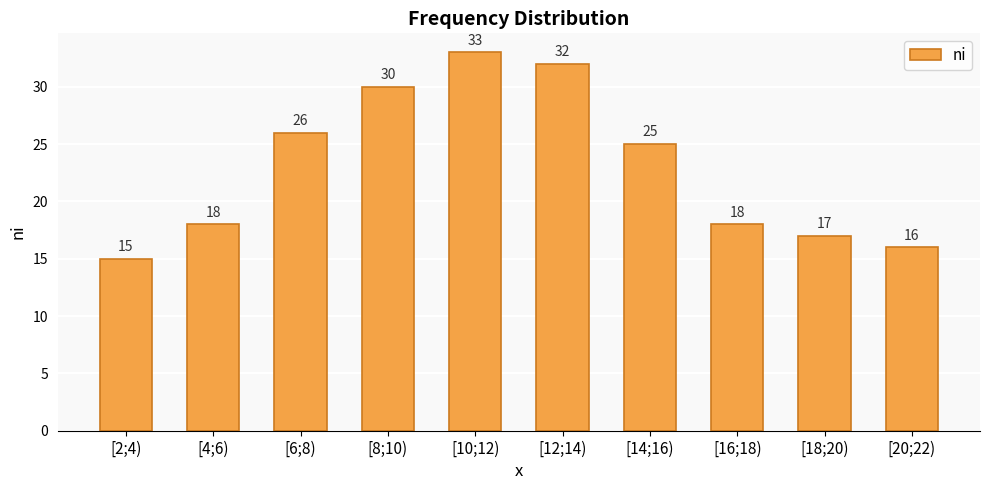

Reading left to right, list all the values displayed in this chart.

15	18	26	30	33	32	25	18	17	16